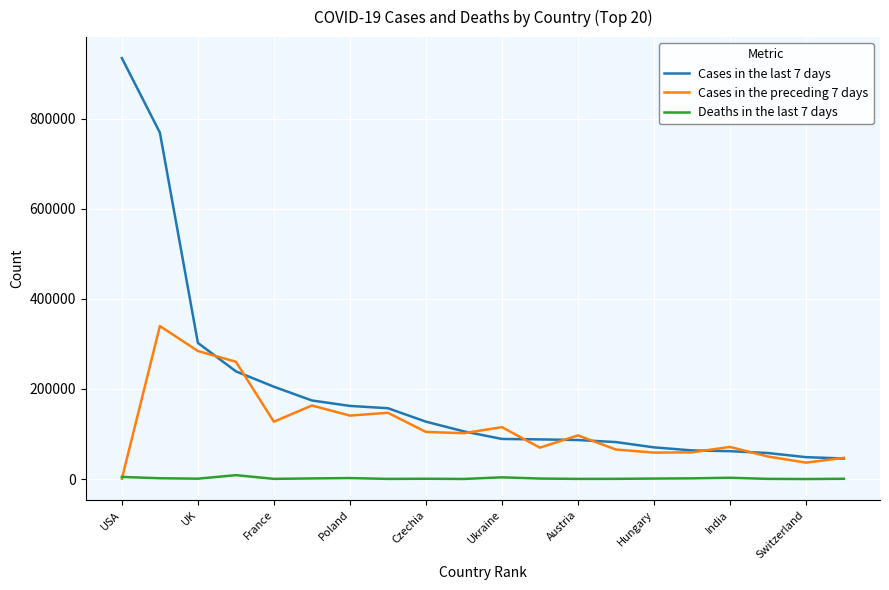

At how many categories does at least one series exceed 775979?

1